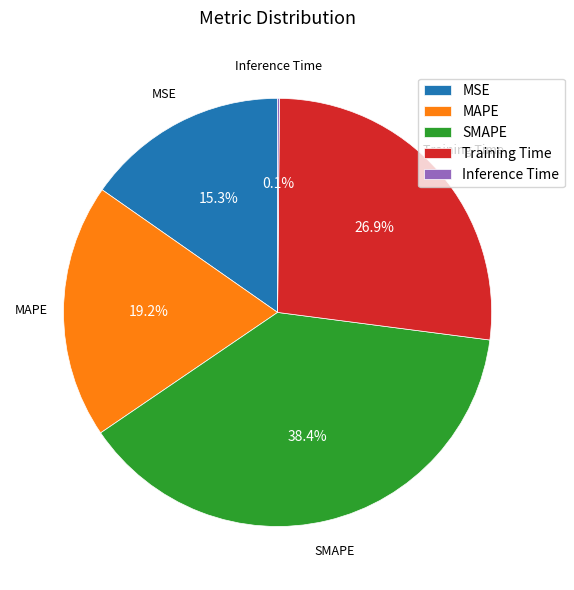

To the nearest percent, what is the average slice percentage?

20%